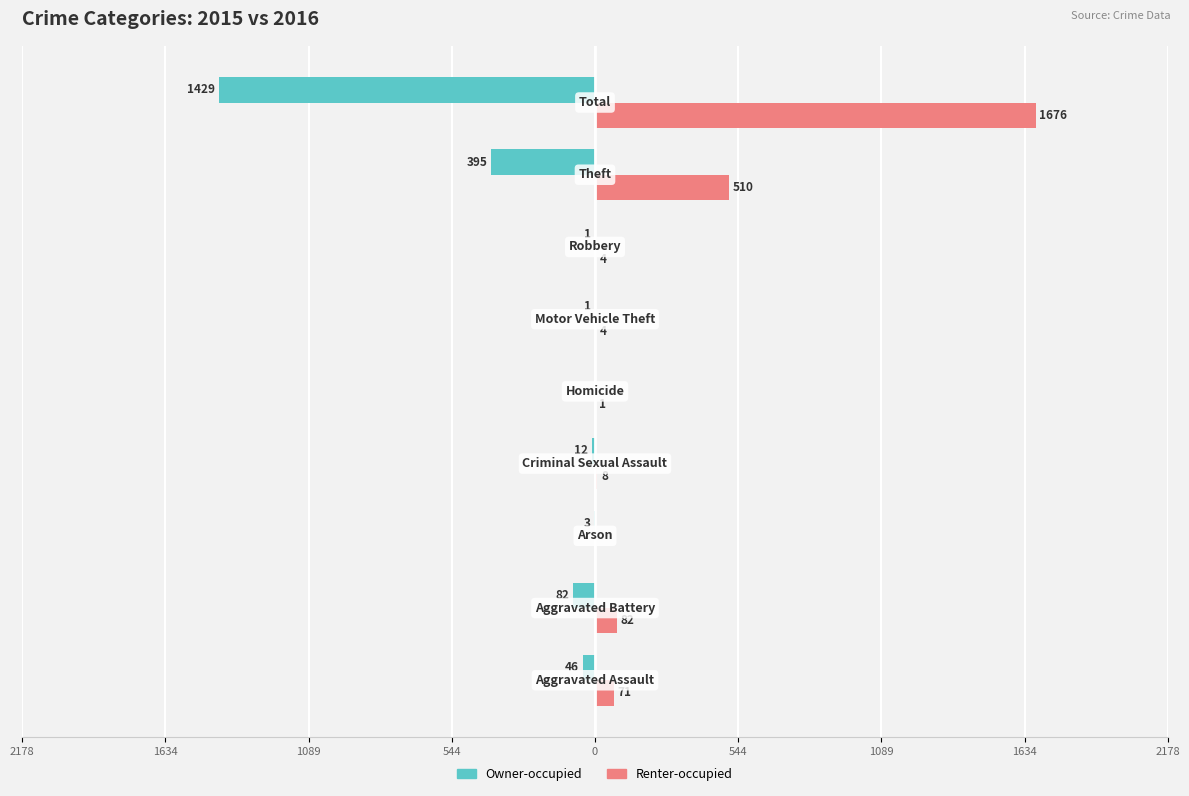

What is the difference between the maximum and minimum values in the Renter-occupied series?

1676